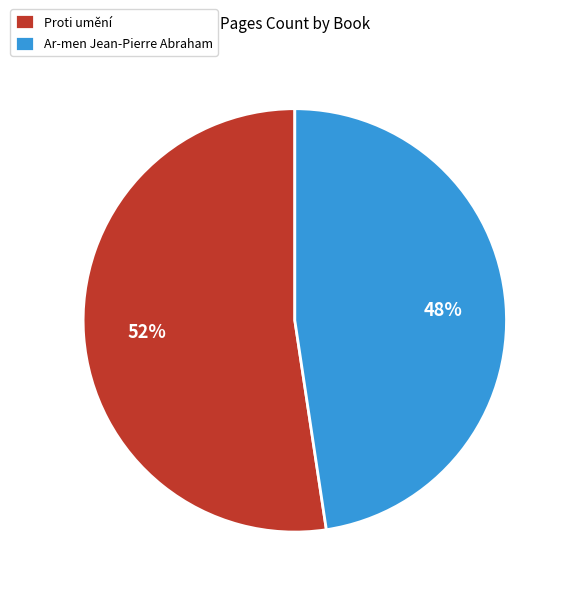

What is the ratio of the value at Ar-men Jean-Pierre Abraham to the value at Proti umění?

0.9